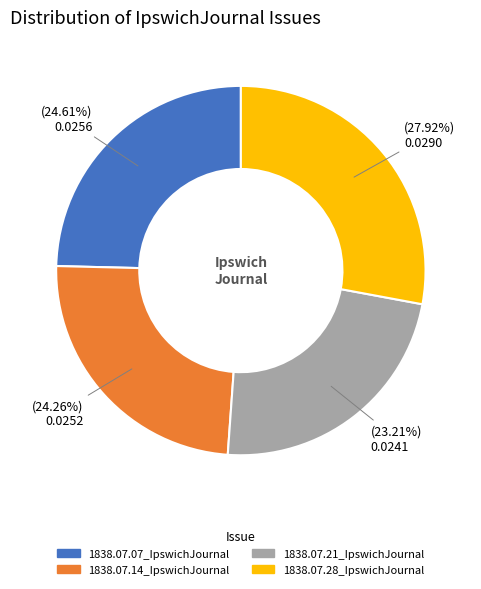

The 1838.07.14_IpswichJournal slice represents 16% of the pie. True or false?

False